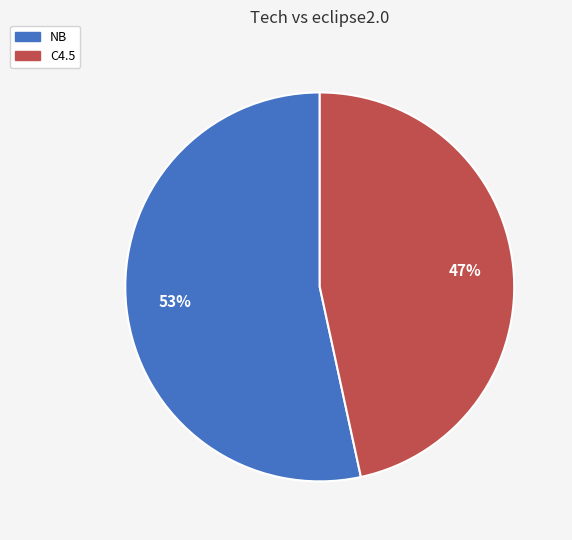

How many segments does this pie chart have?

2